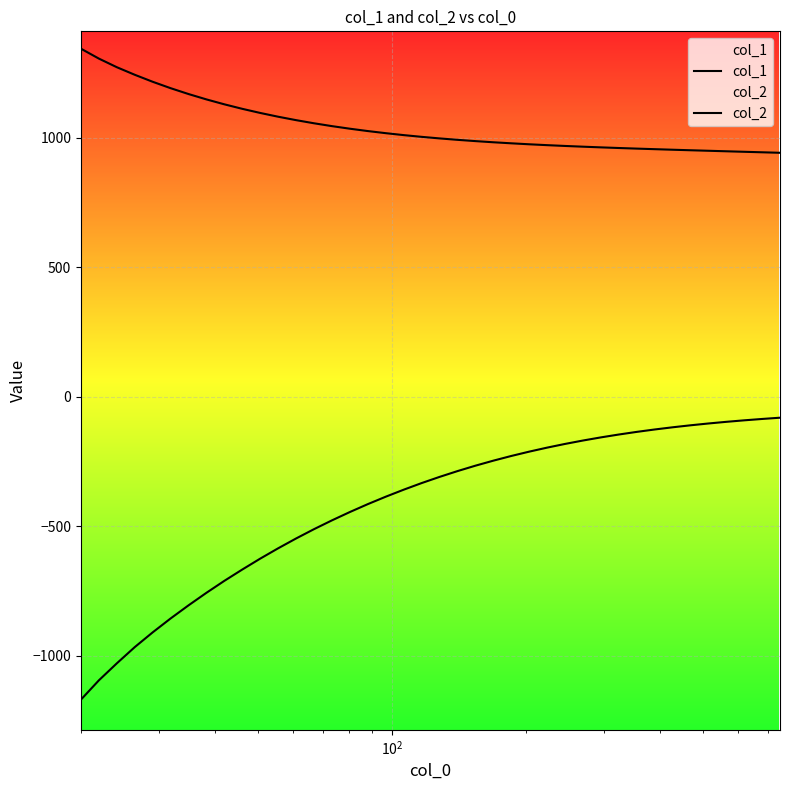

True or false: col_1 has more than 2 interior local peaks.

False